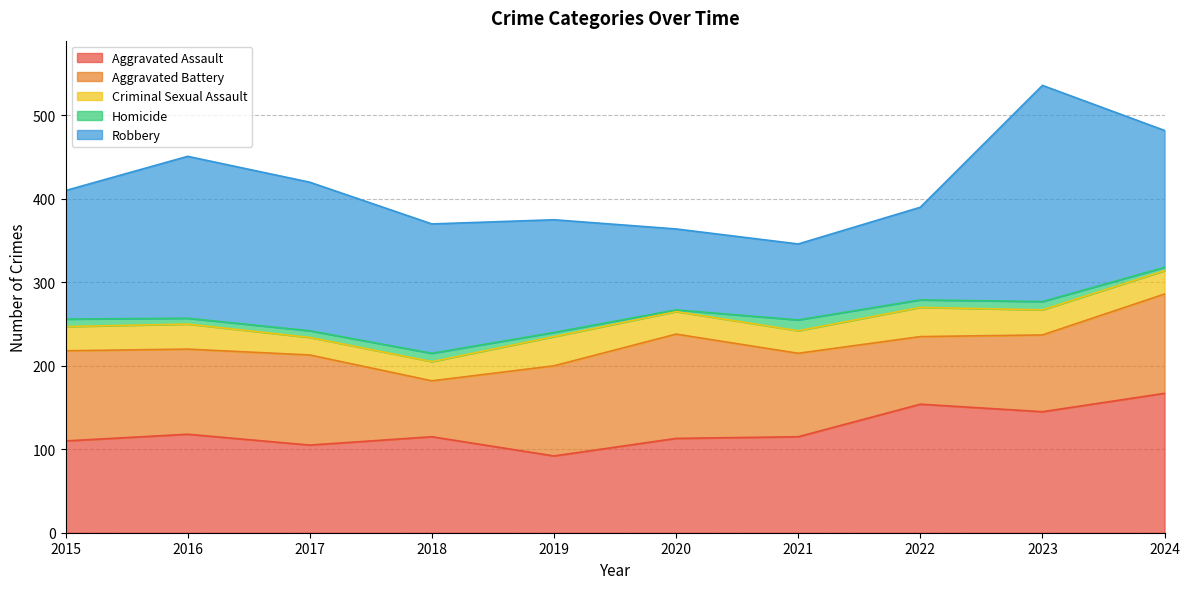

Does the chart have visible grid lines?

Yes